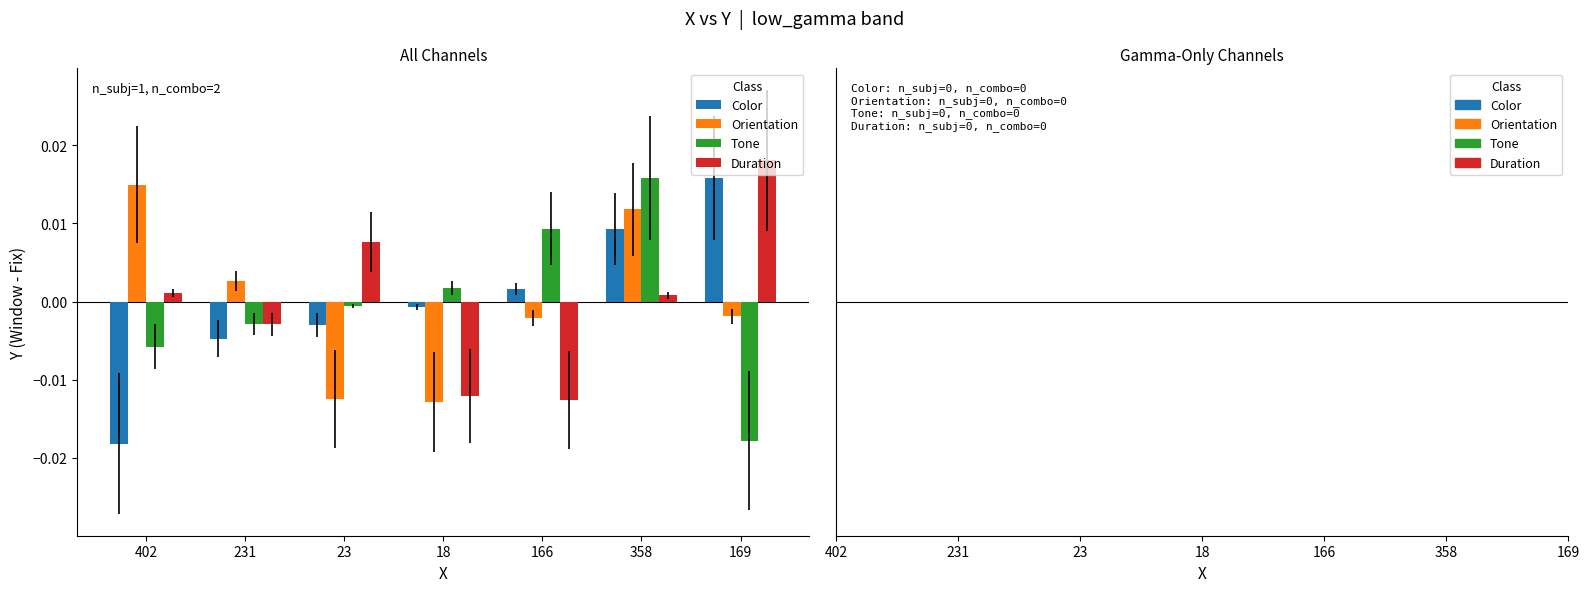

Which series changed the most between 23 and 169?

Color